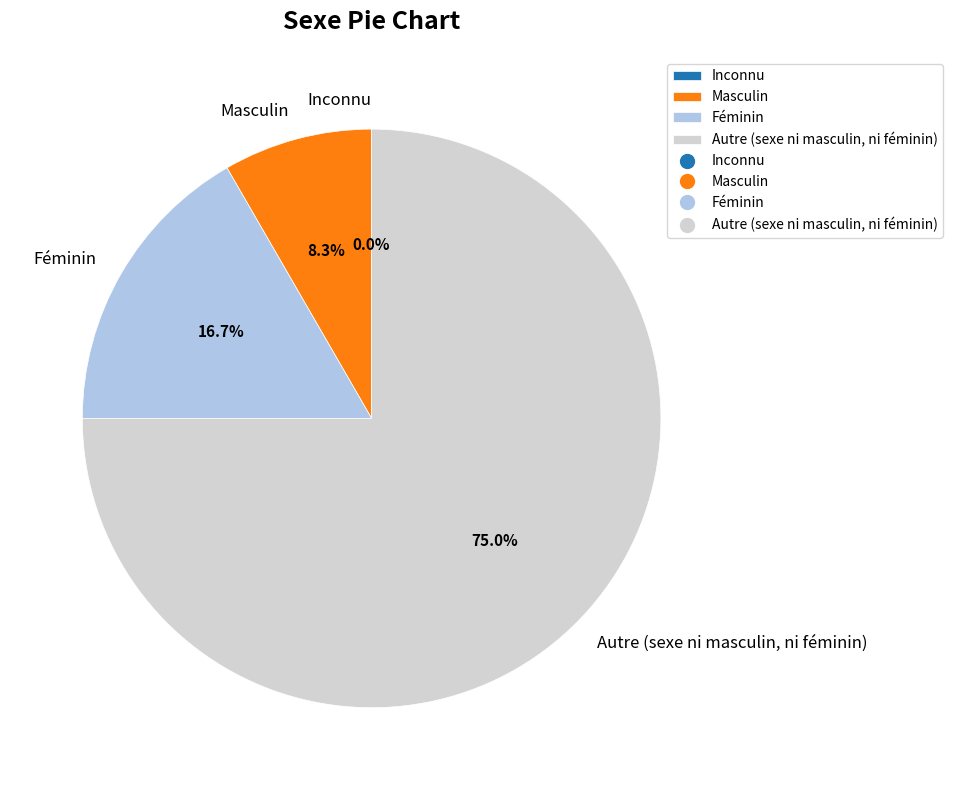

Is there a majority slice in this chart?

Yes